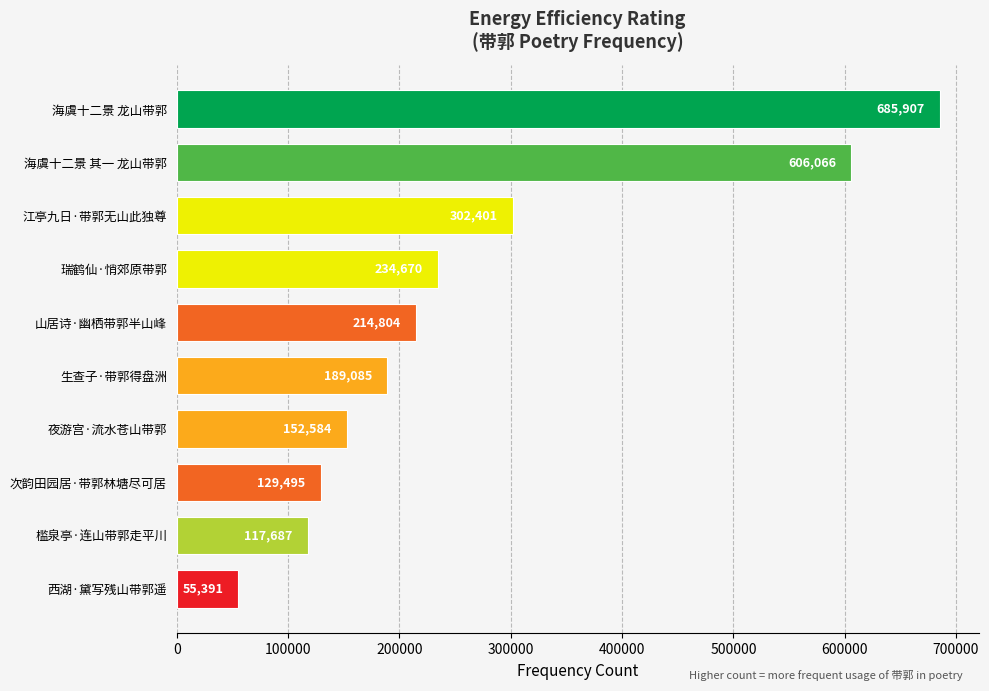

What is the difference between the maximum and minimum values?

630516